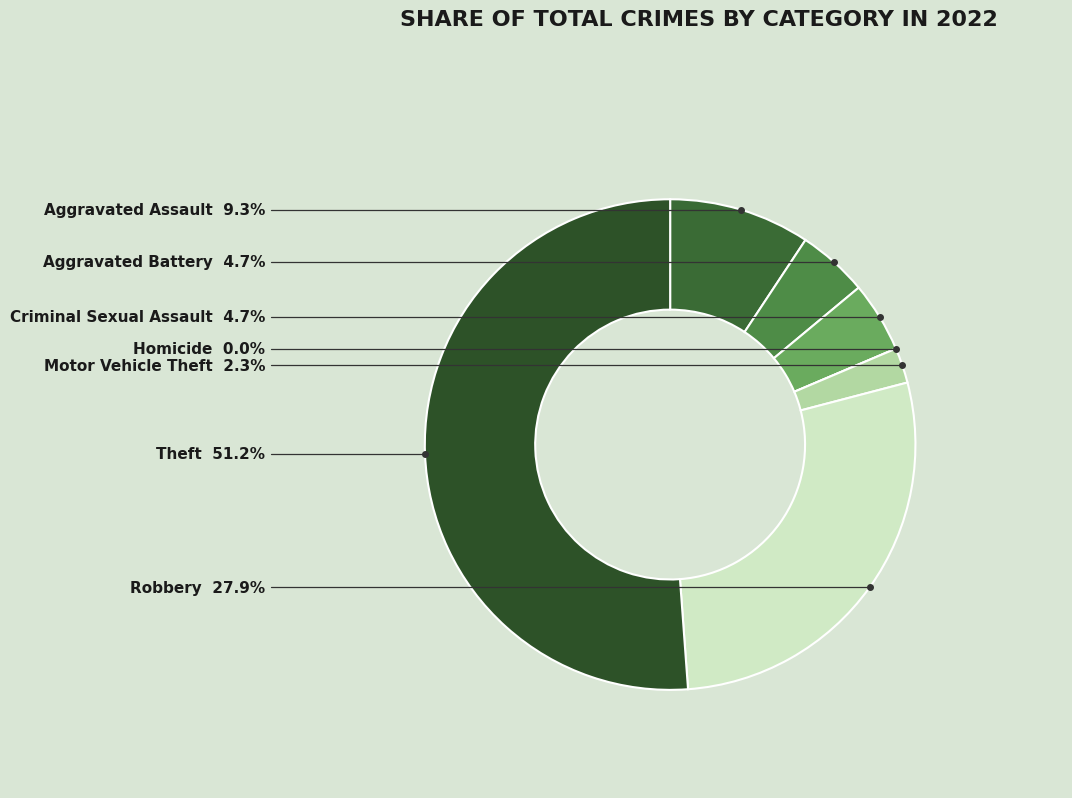

To the nearest percent, what is the average slice percentage?

14%